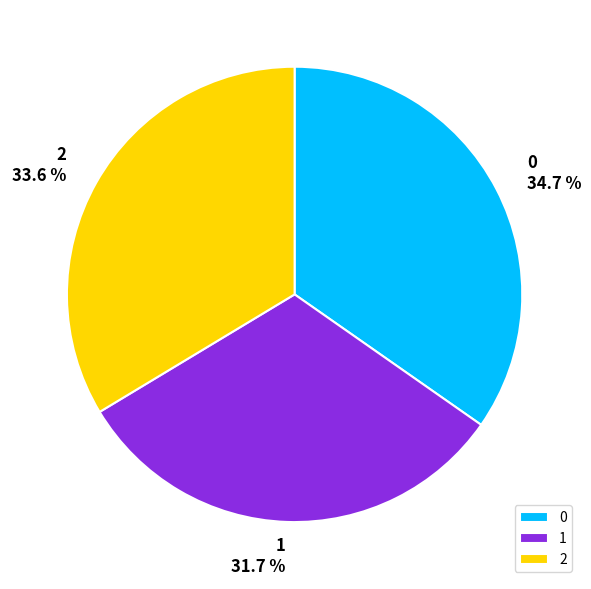

The 0 slice represents 20% of the pie. True or false?

False